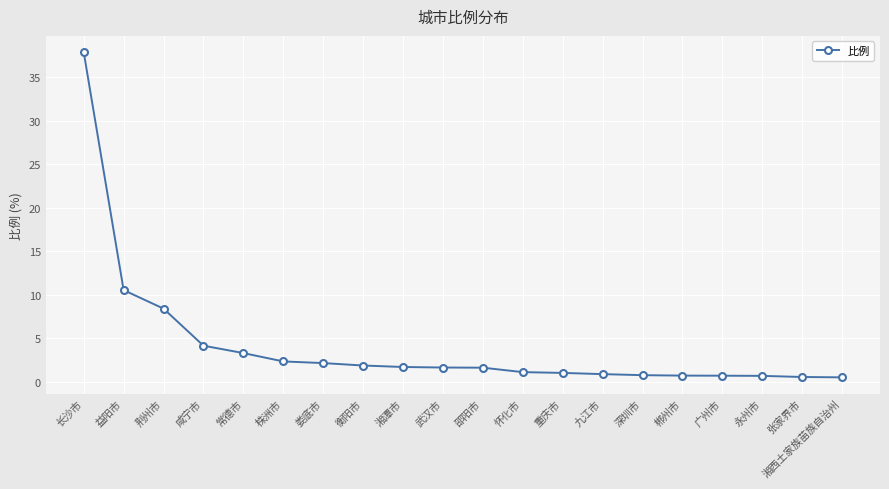

What is the value of the 3rd point from the left?

8.4